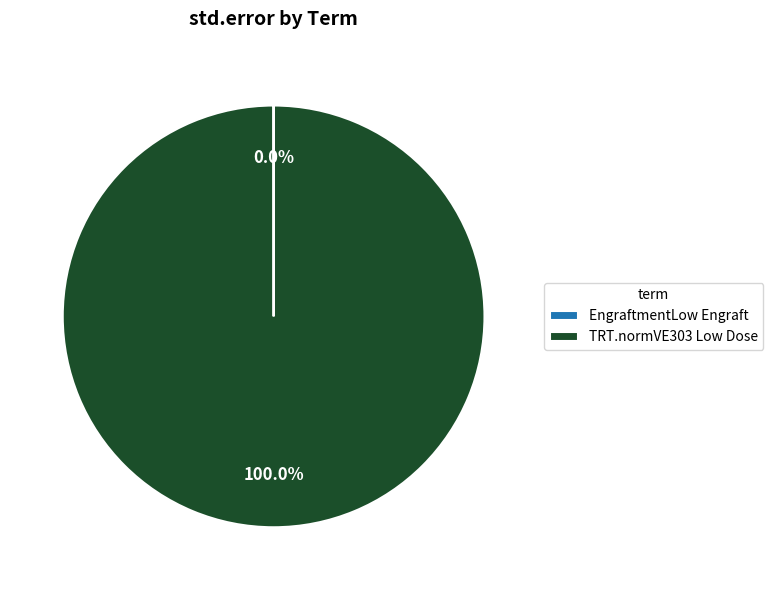

To the nearest percent, what percentage of the pie is TRT.normVE303 Low Dose?

100%